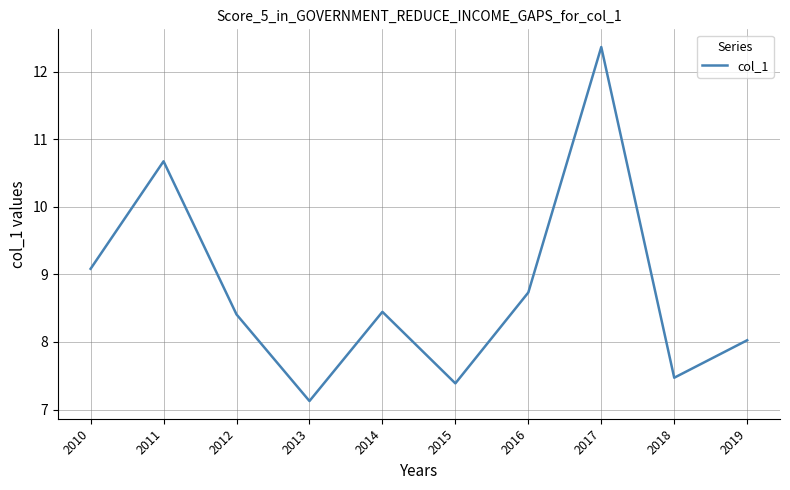

What value does the data have at 2010?

9.1